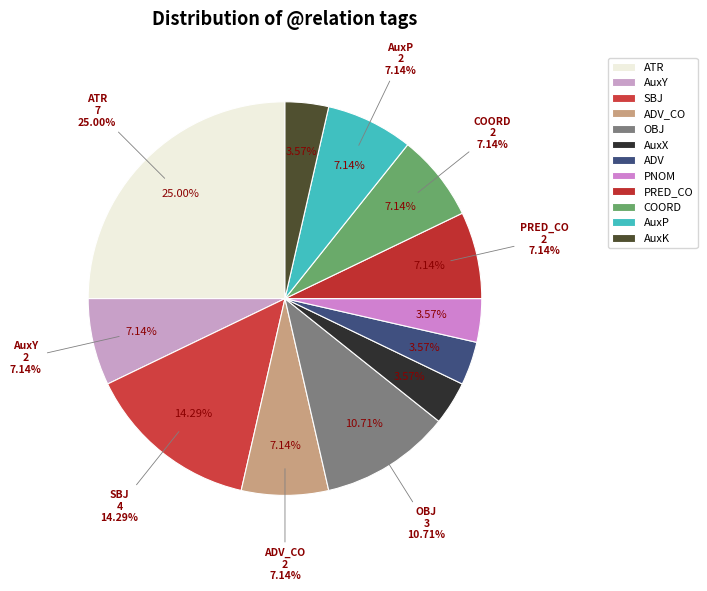

To the nearest percent, what percentage of the pie is AuxY?

7%